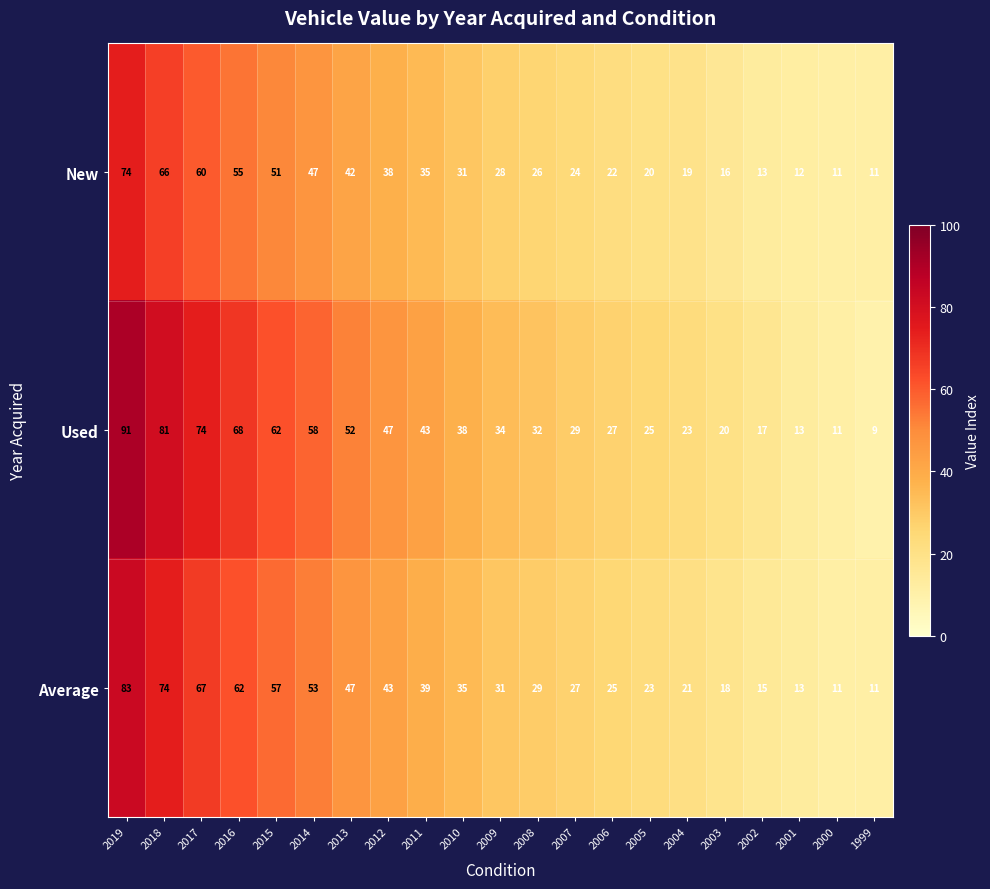

At which category is the sum across all series the highest?

2019